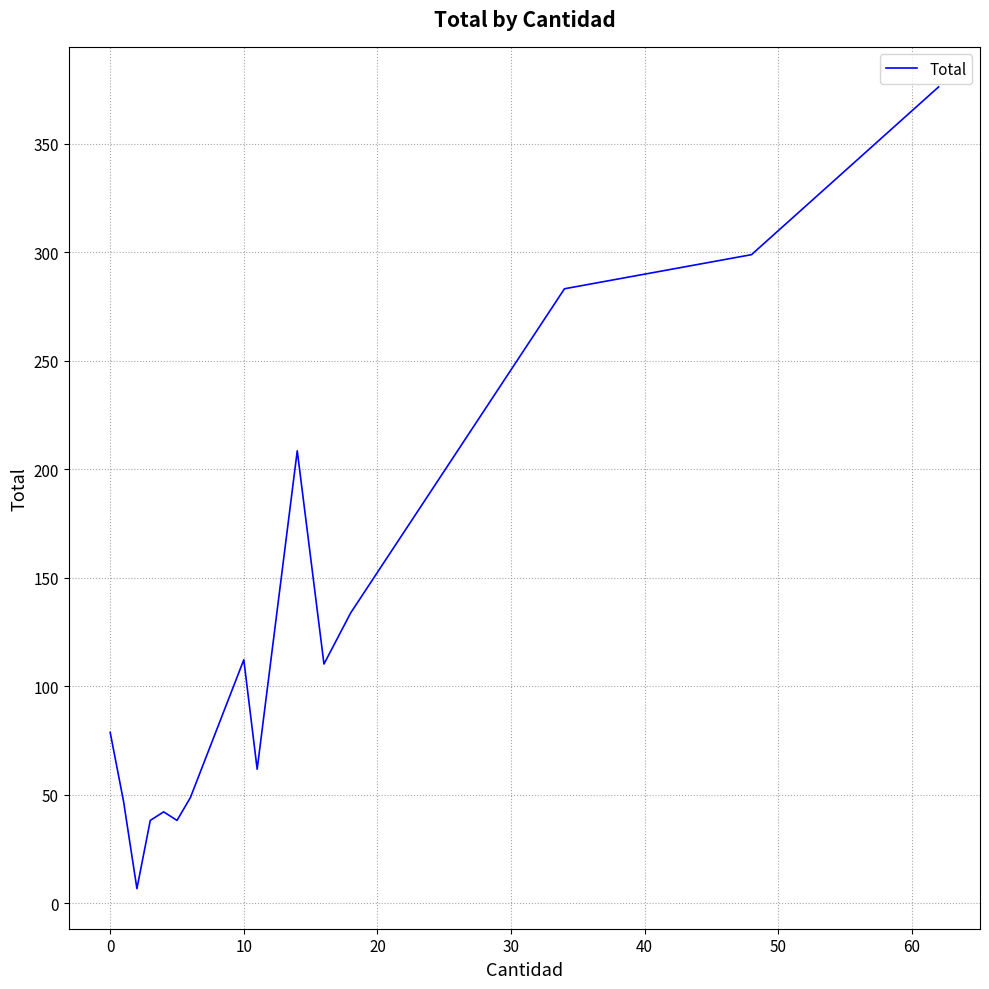

What is the difference between the maximum and minimum values?

369.5